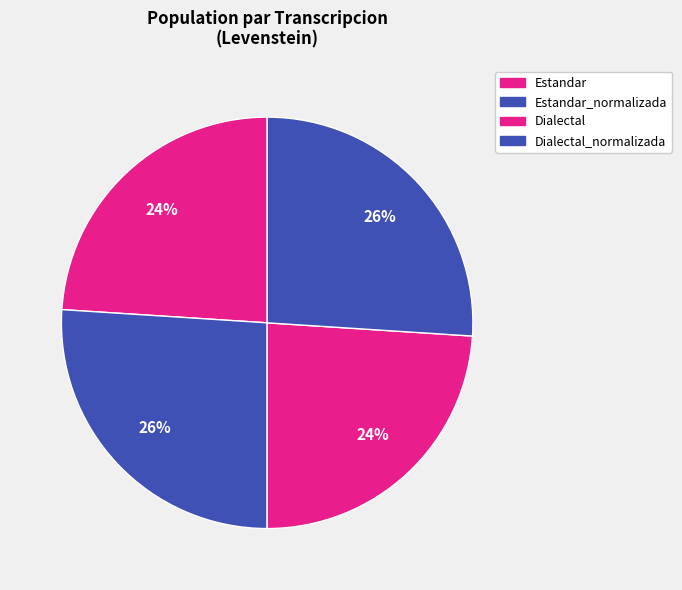

How many segments does this pie chart have?

4